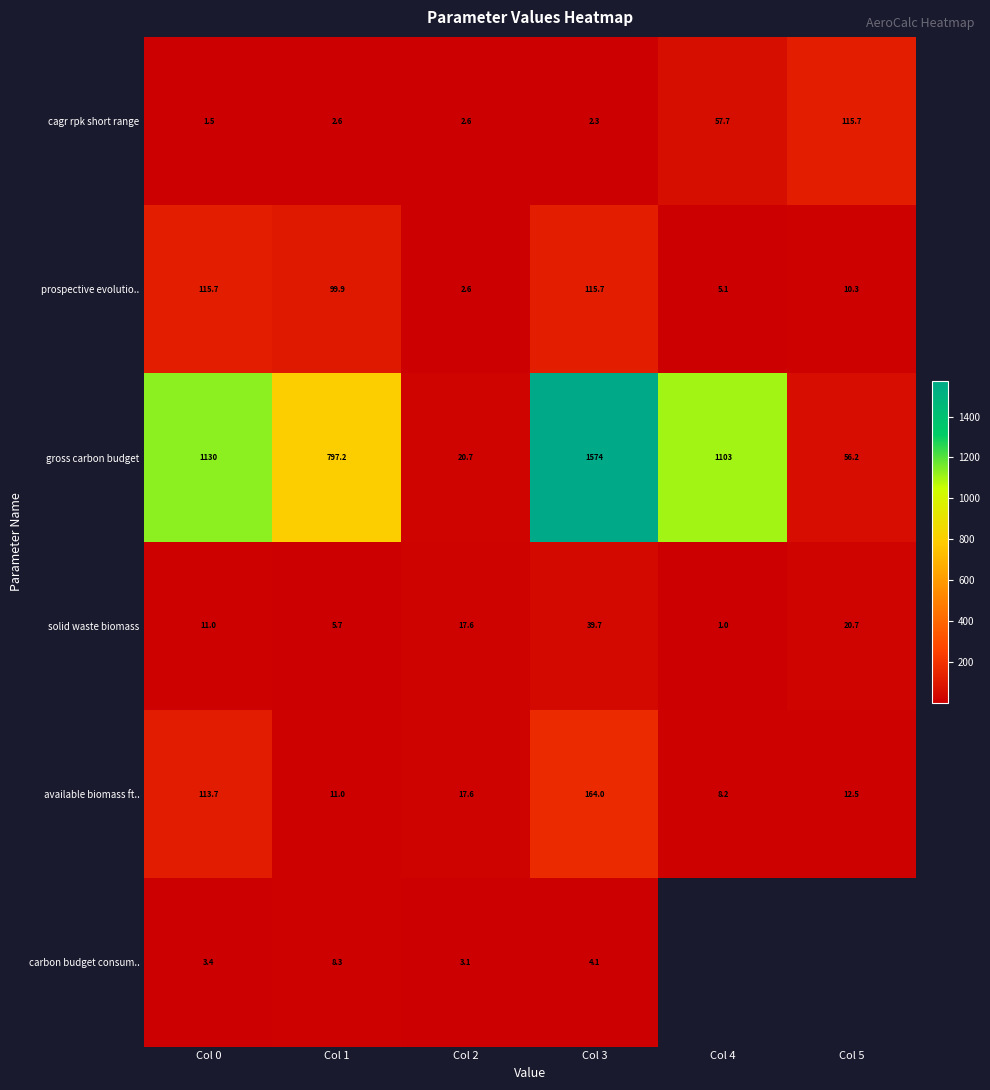

Is the value of gross carbon budget at Col 3 greater than the value of cagr rpk short range at Col 5?

Yes